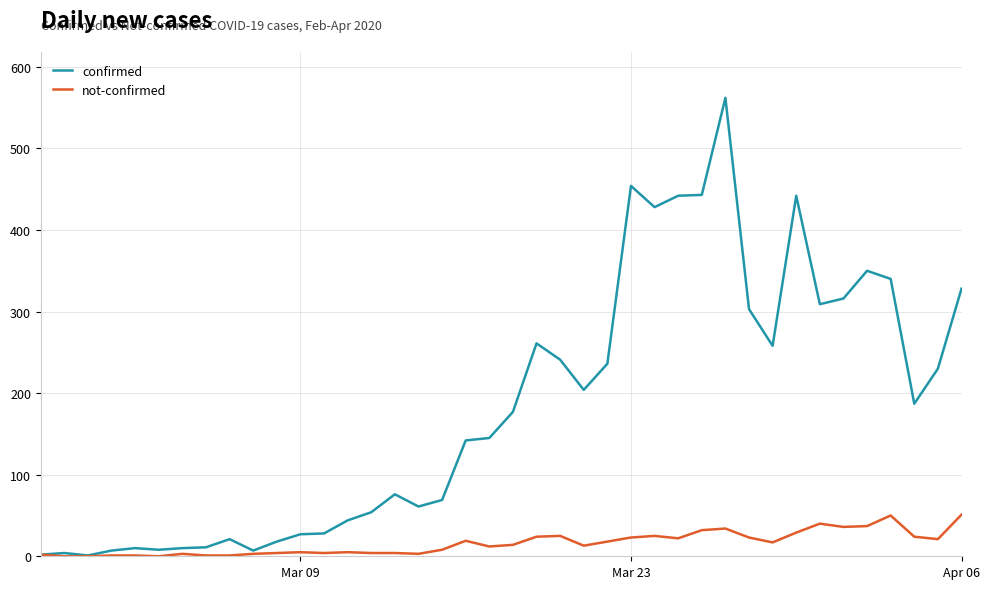

Which series has the largest range (max minus min)?

confirmed